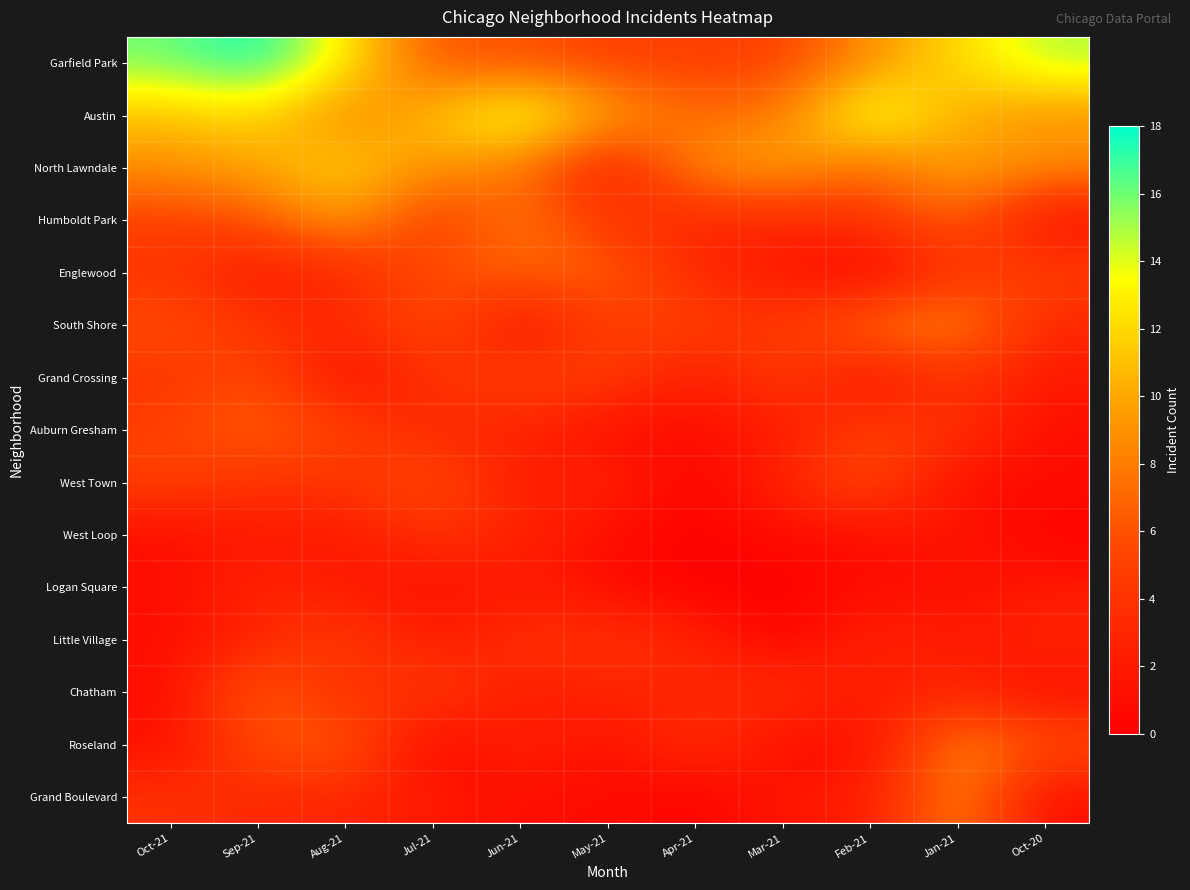

How many distinct data groups are displayed?

15